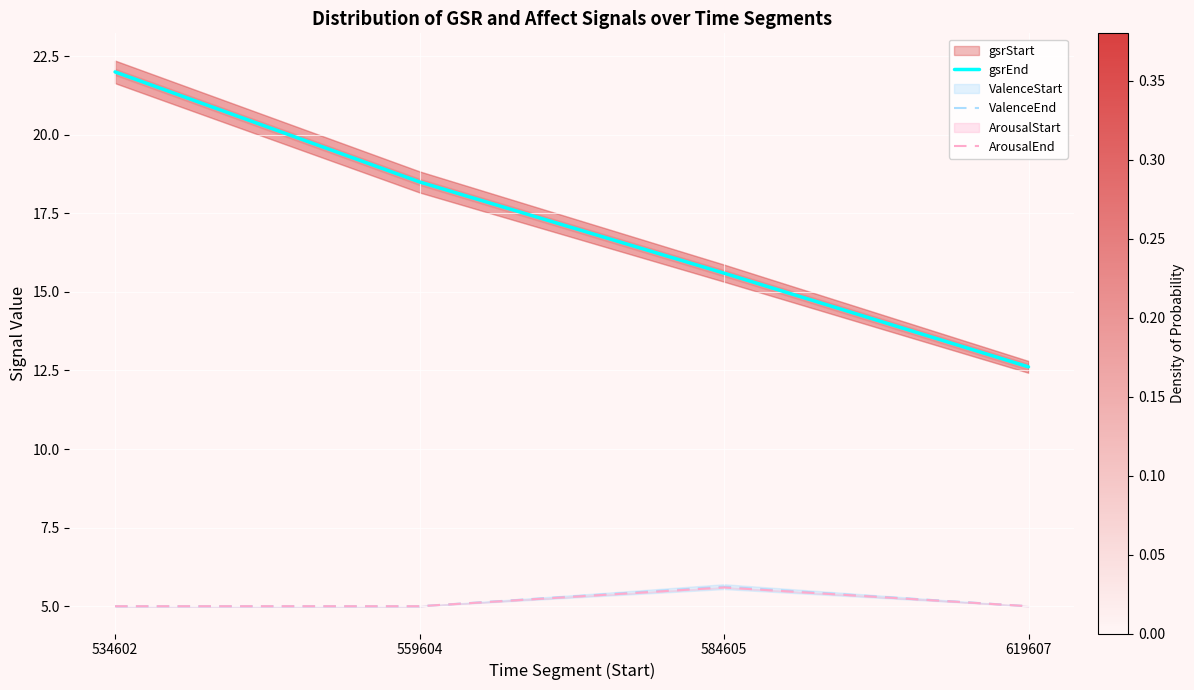

At 584605, list the series in order from largest to smallest.

gsrEnd, ValenceEnd, ArousalEnd